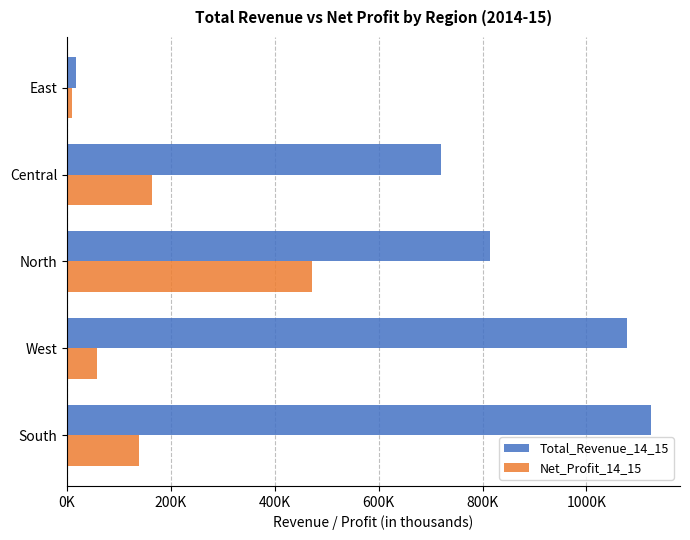

What are all the series names shown in the legend?

Total_Revenue_14_15, Net_Profit_14_15